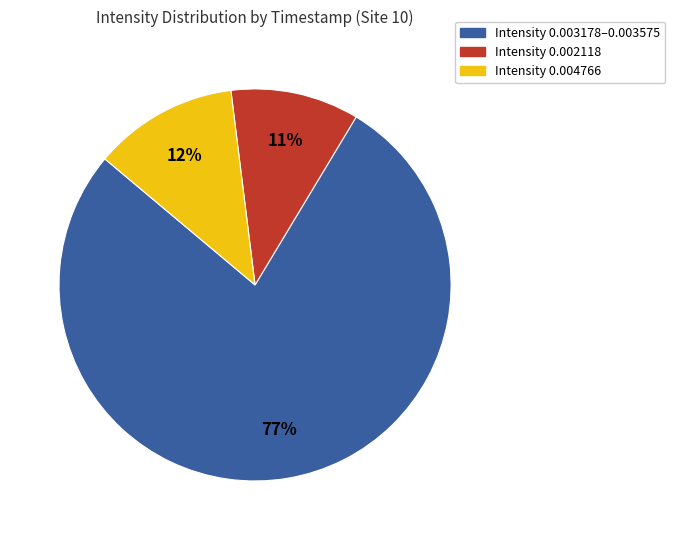

What is the smallest slice in the pie chart?

Intensity 0.002118